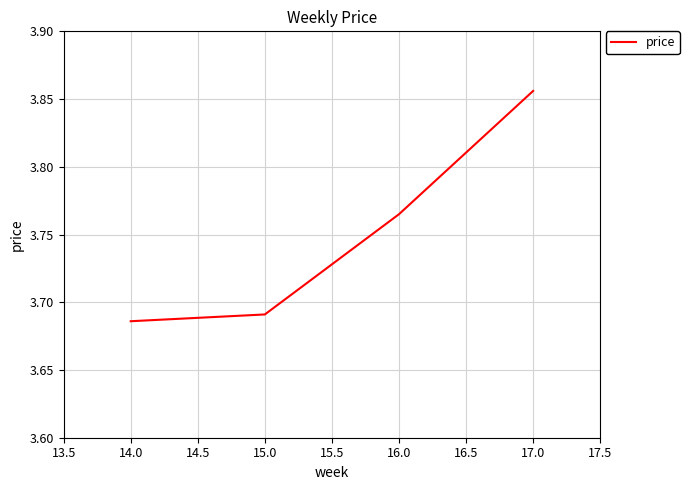

What position from the left is 17.0?

4